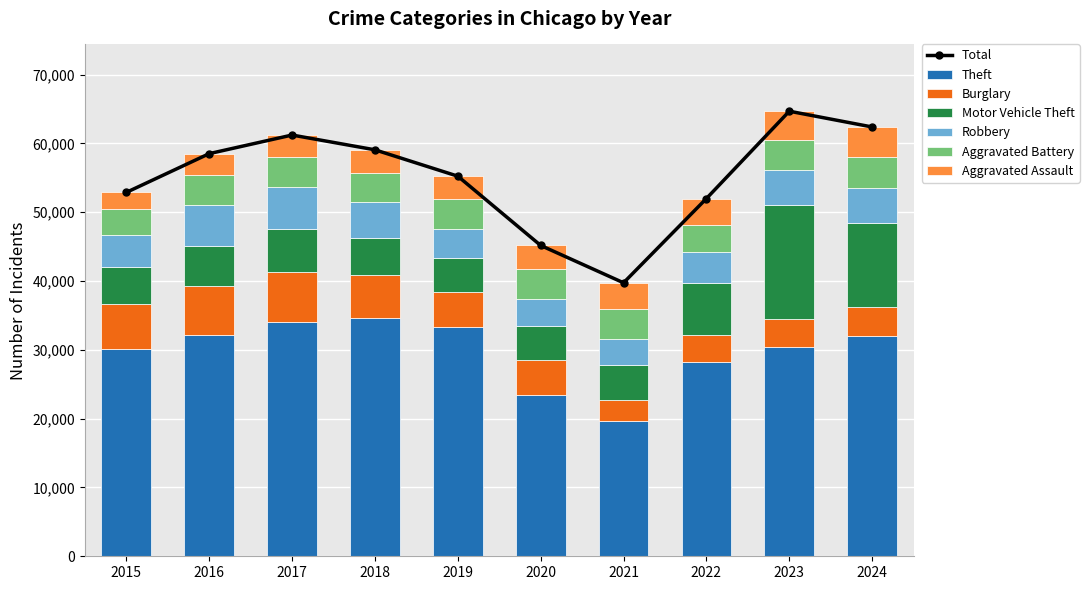

What is the sum of all Theft values?

298157